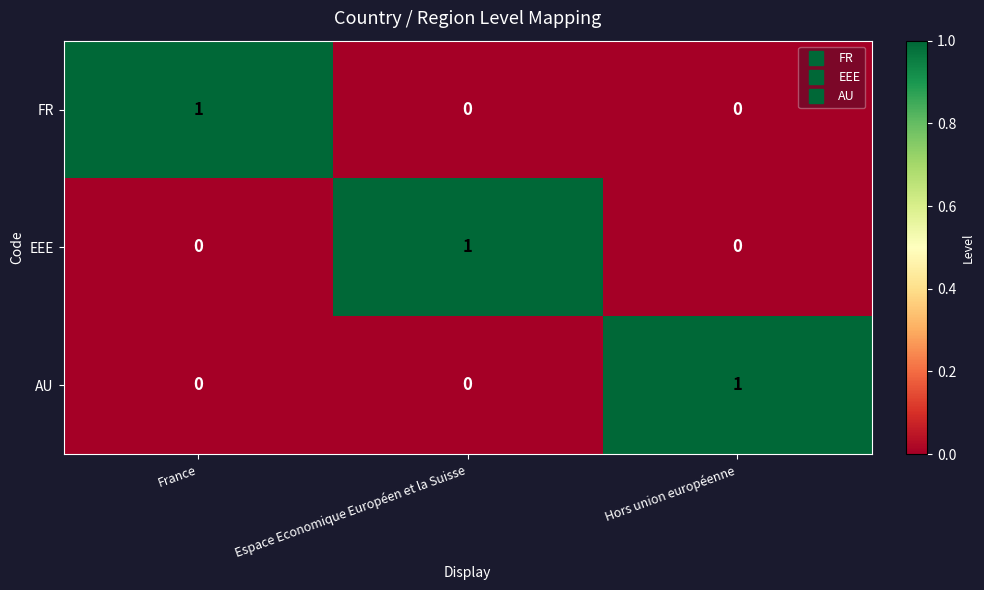

The FR series shows 0 at Espace Economique Européen et la Suisse. True or false?

True